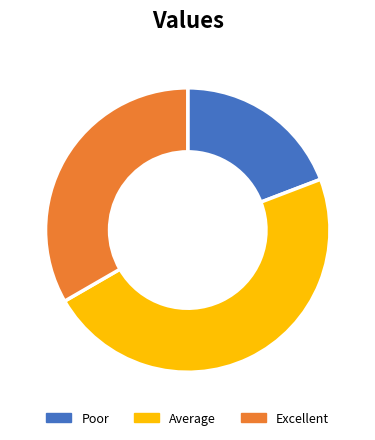

What is the largest slice in the pie chart?

Average